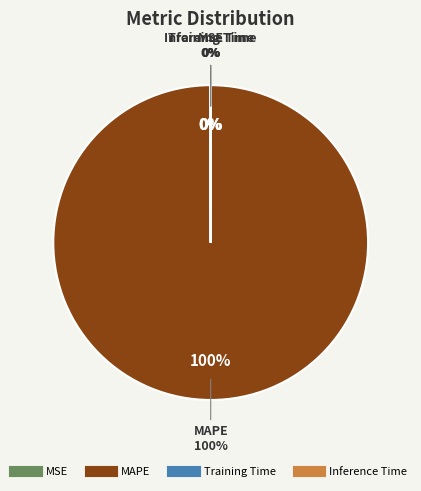

Is MAPE the majority of the pie?

Yes